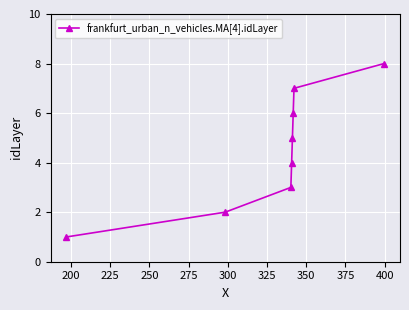

What is the value of the 8th point from the left?

8